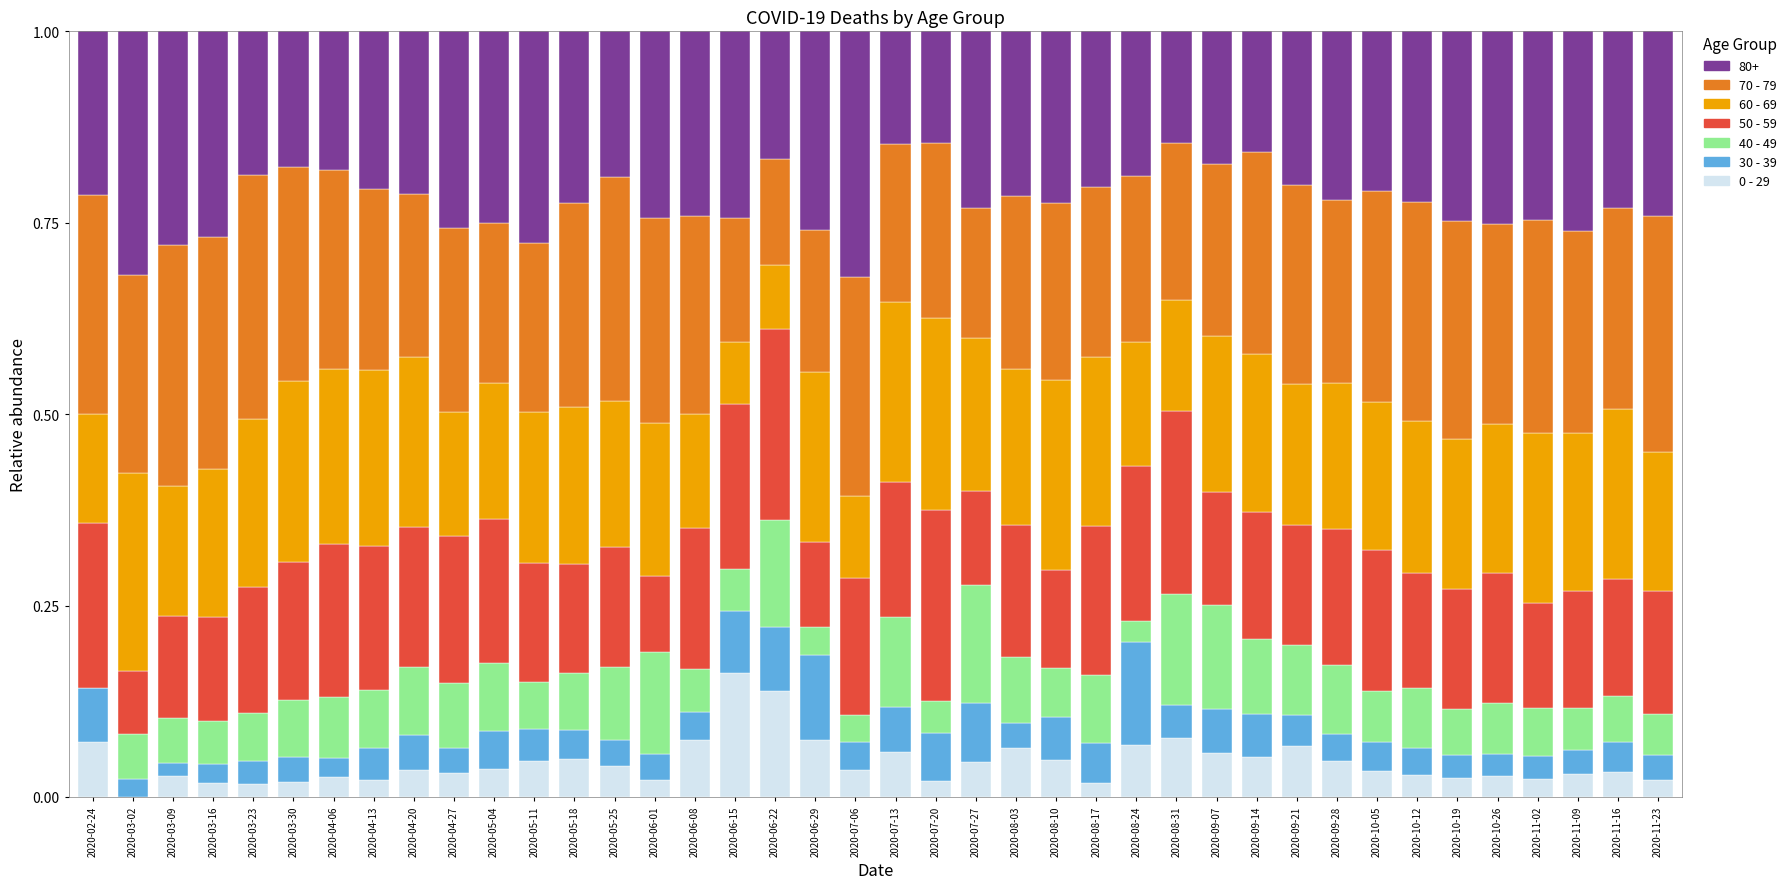

Which category has the highest value in the 0 - 29 series?

2020-06-15